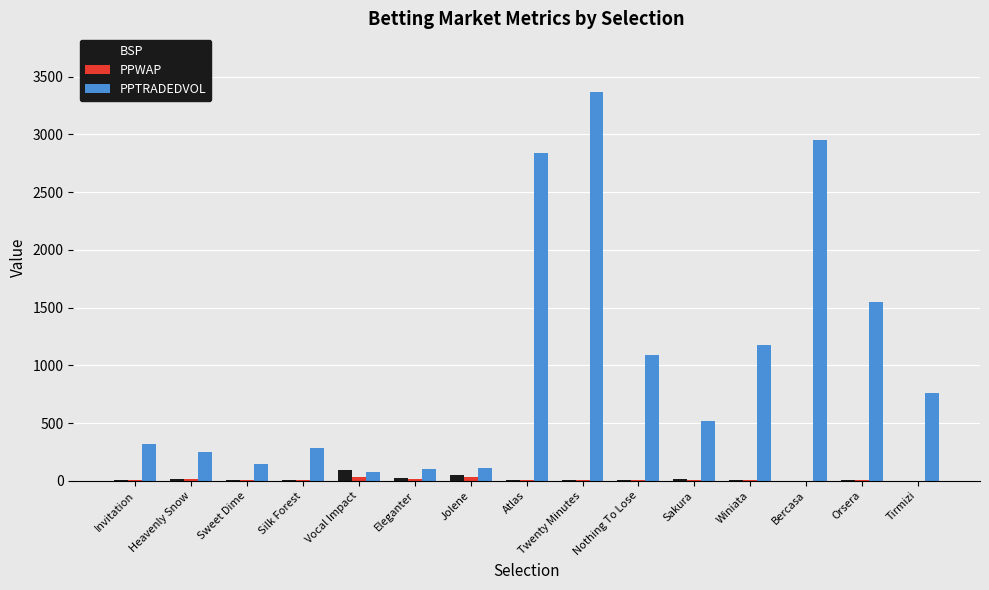

Which series changed the most between Sweet Dime and Atlas?

PPTRADEDVOL